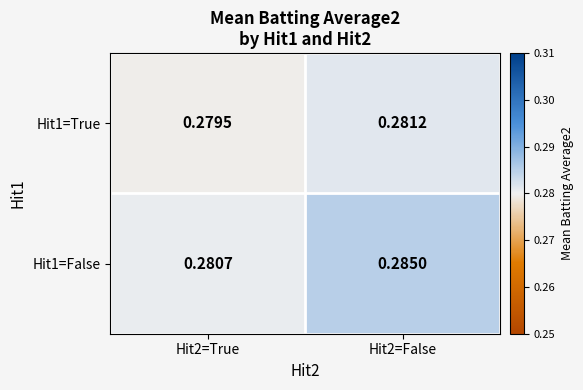

Which series has the largest total across all categories?

Hit1=False